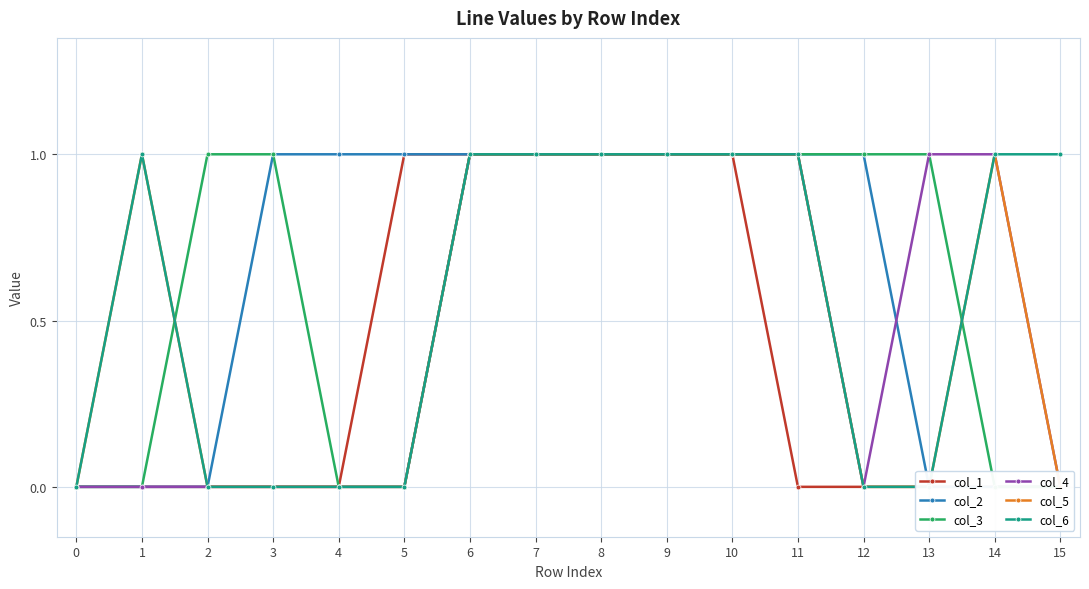

Which series has the widest spread of values?

col_1